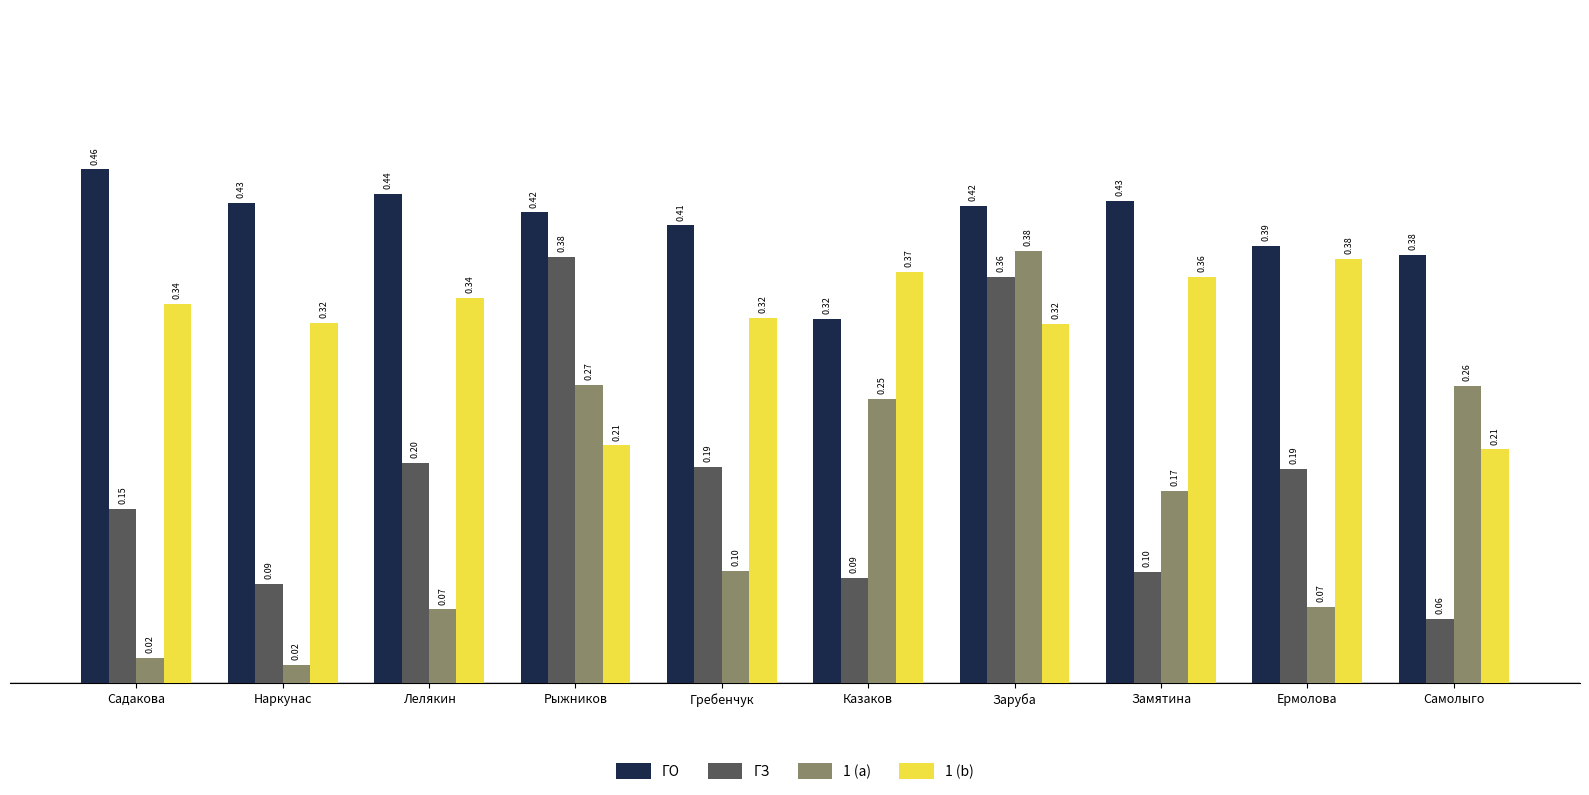

Which series has the largest range (max minus min)?

1 (a)